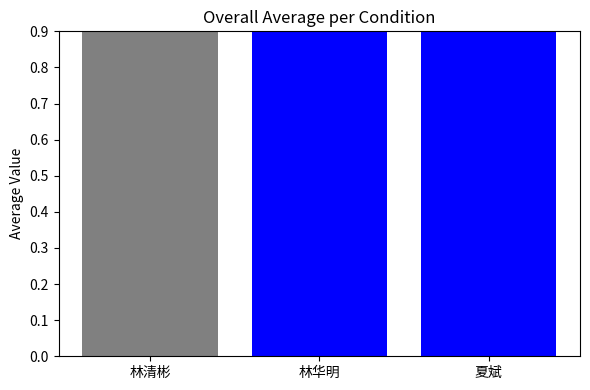

True or false: the data shows 3 at 夏斌.

True